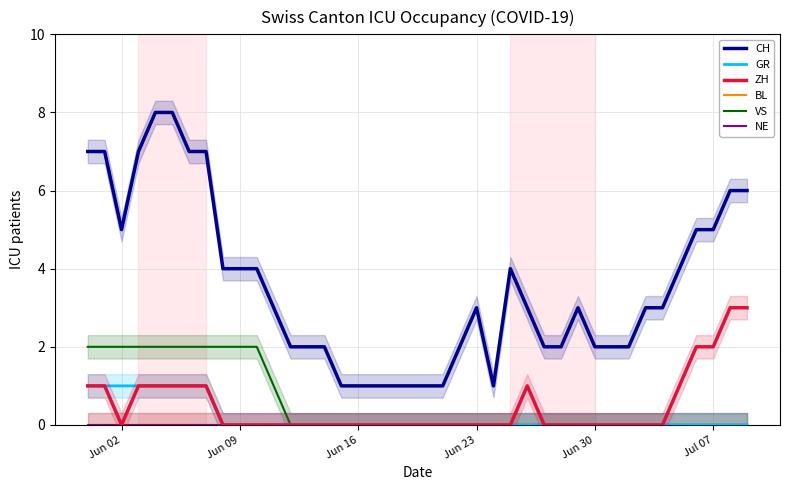

How many data points in CH are less than 3?

17